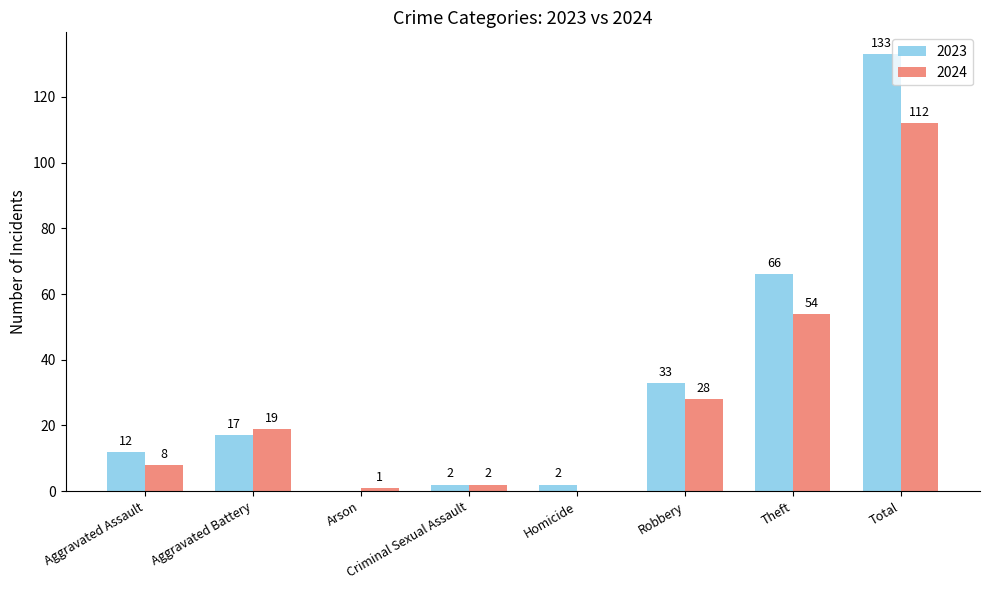

Between Aggravated Assault and Homicide, which series saw the biggest shift?

2023